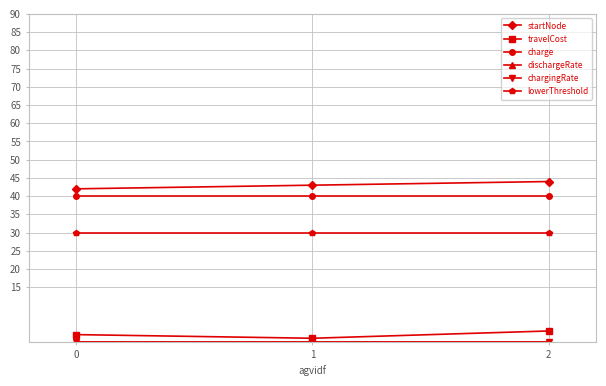

How many lines are shown in the chart?

6